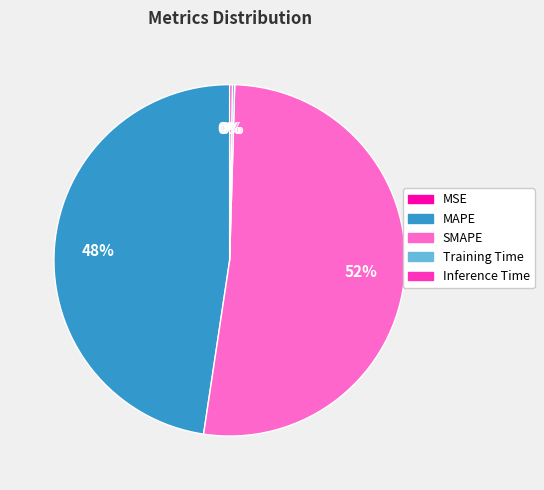

Which slice is the largest?

SMAPE